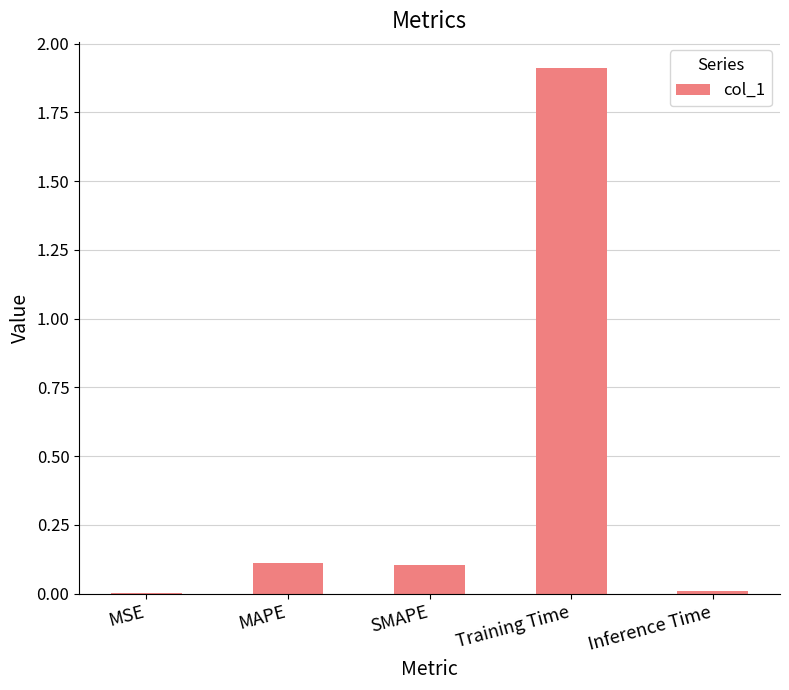

Between MSE and MAPE, which is larger?

MAPE